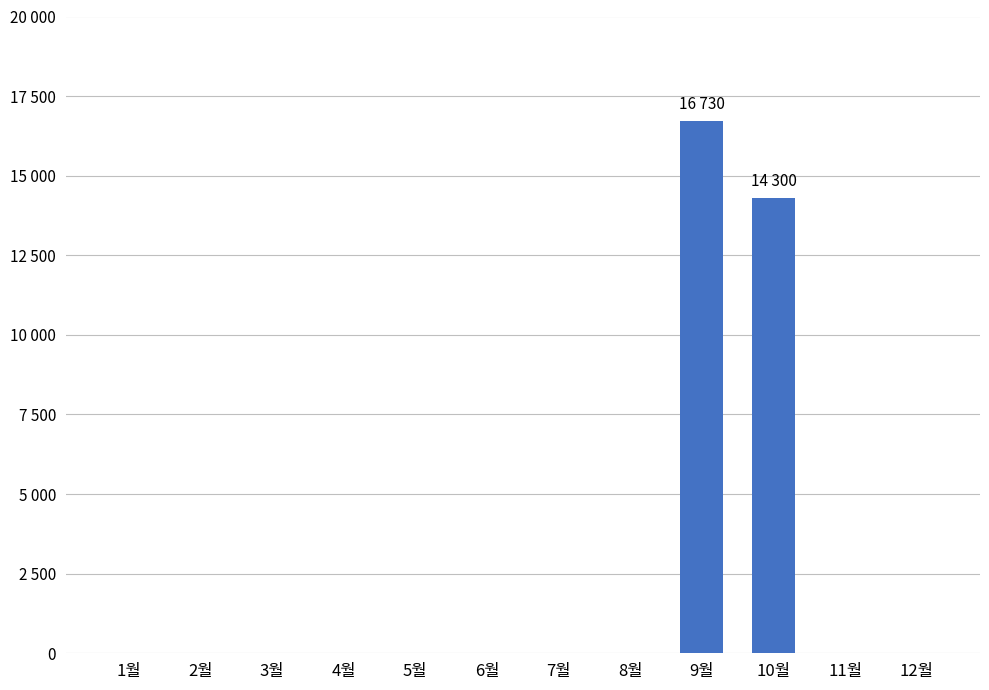

How many bars are there in total?

12